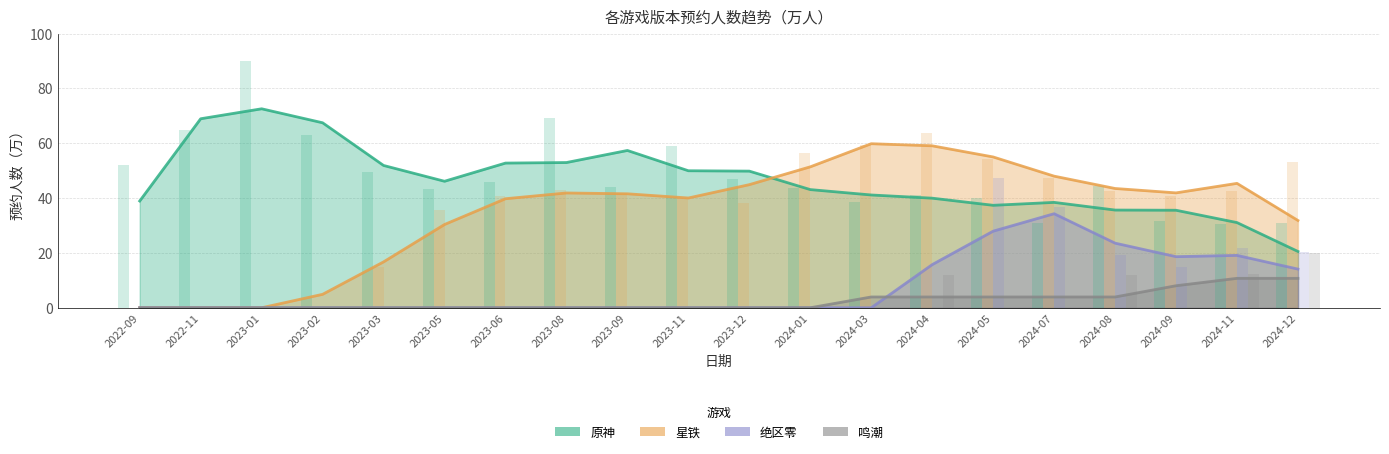

Are the bars grouped side by side (vs. stacked)?

Yes